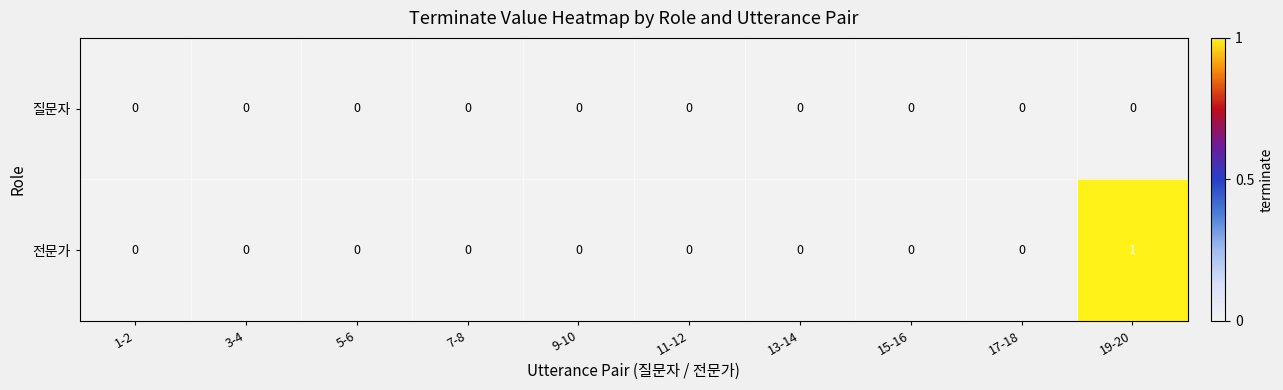

Which series has the widest spread of values?

전문가